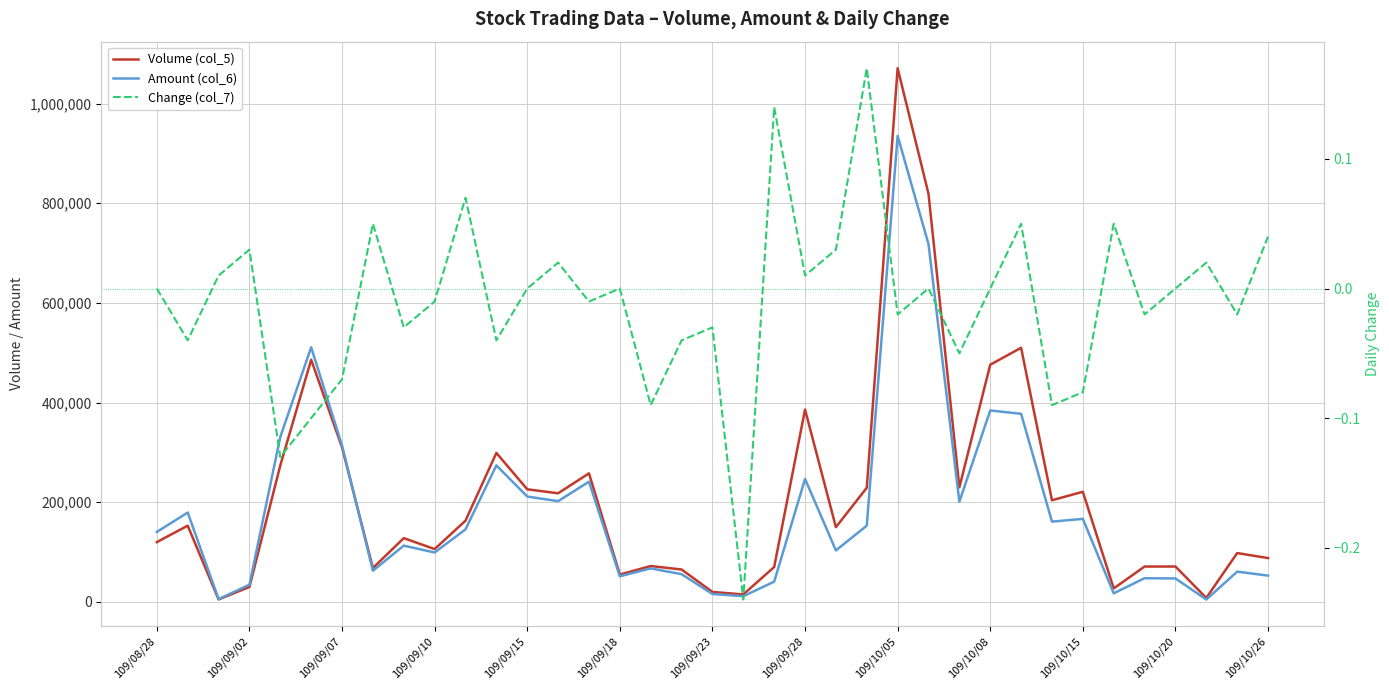

Between 109/09/02 and 31, which is larger?

109/09/02